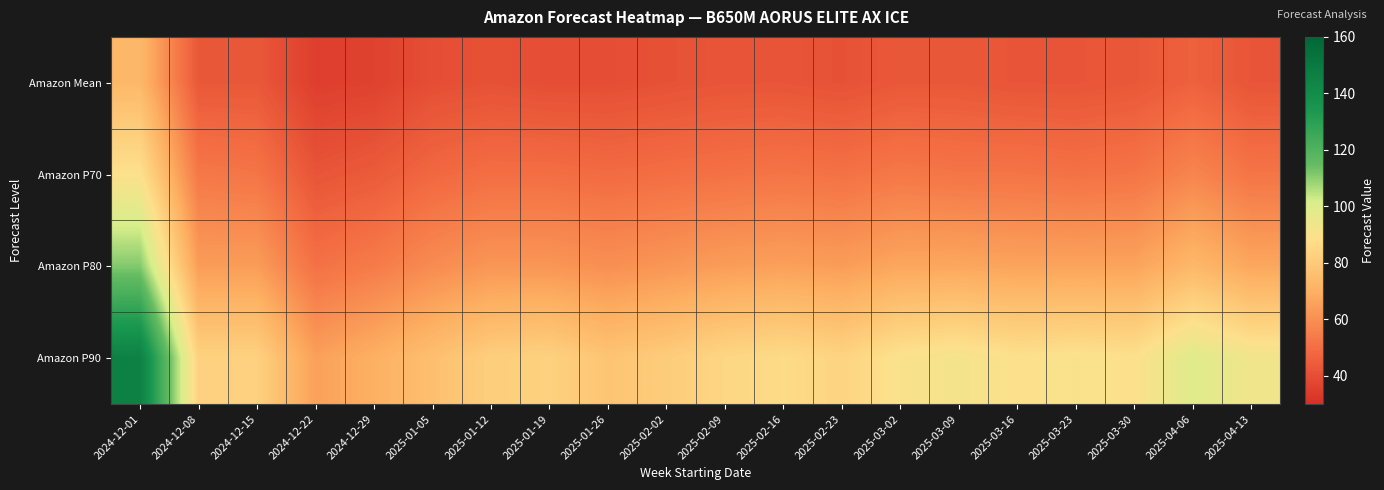

Between 2025-01-12 and 2025-01-26, which is larger?

2025-01-12